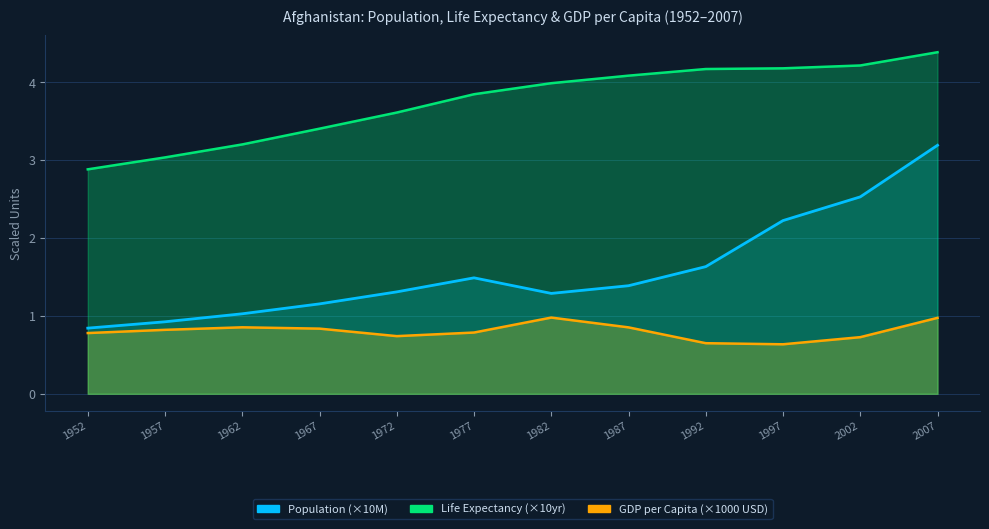

Which category has the highest value across all series?

2007